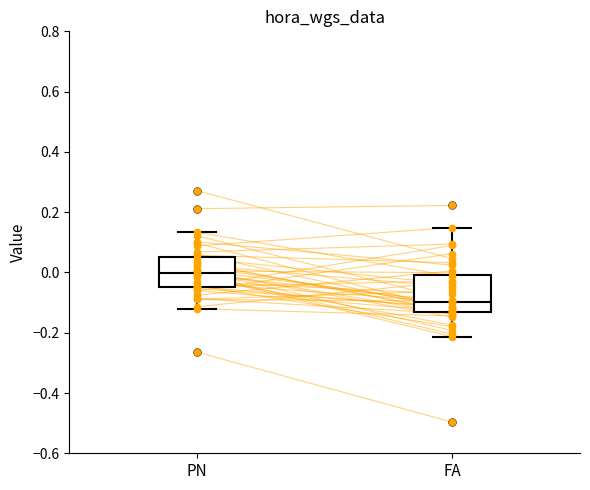

Where does the lower whisker of the box for FA end on the y-axis? The values are not printed on the chart, so give them approximately, as read against the axis.

-0.22